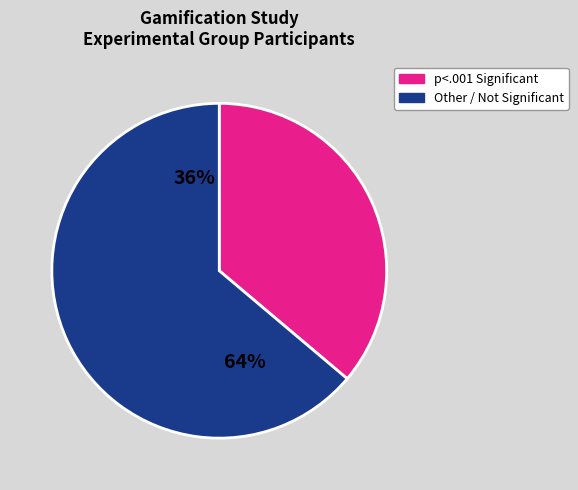

Is it true that Humor is 13% of the pie?

False